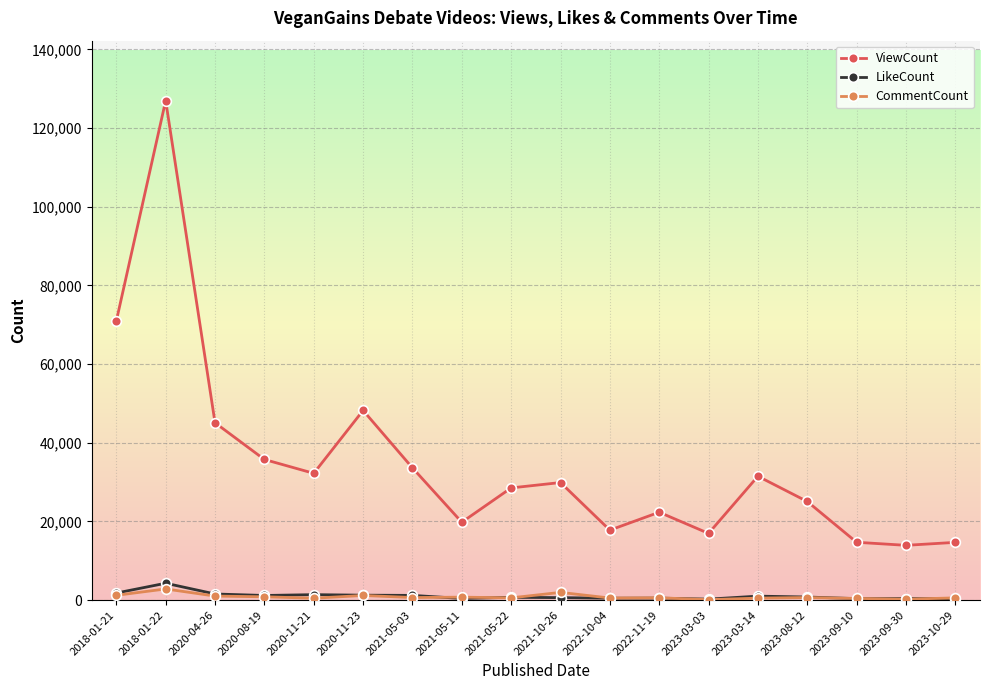

True or false: CommentCount and ViewCount intersect in this chart.

False